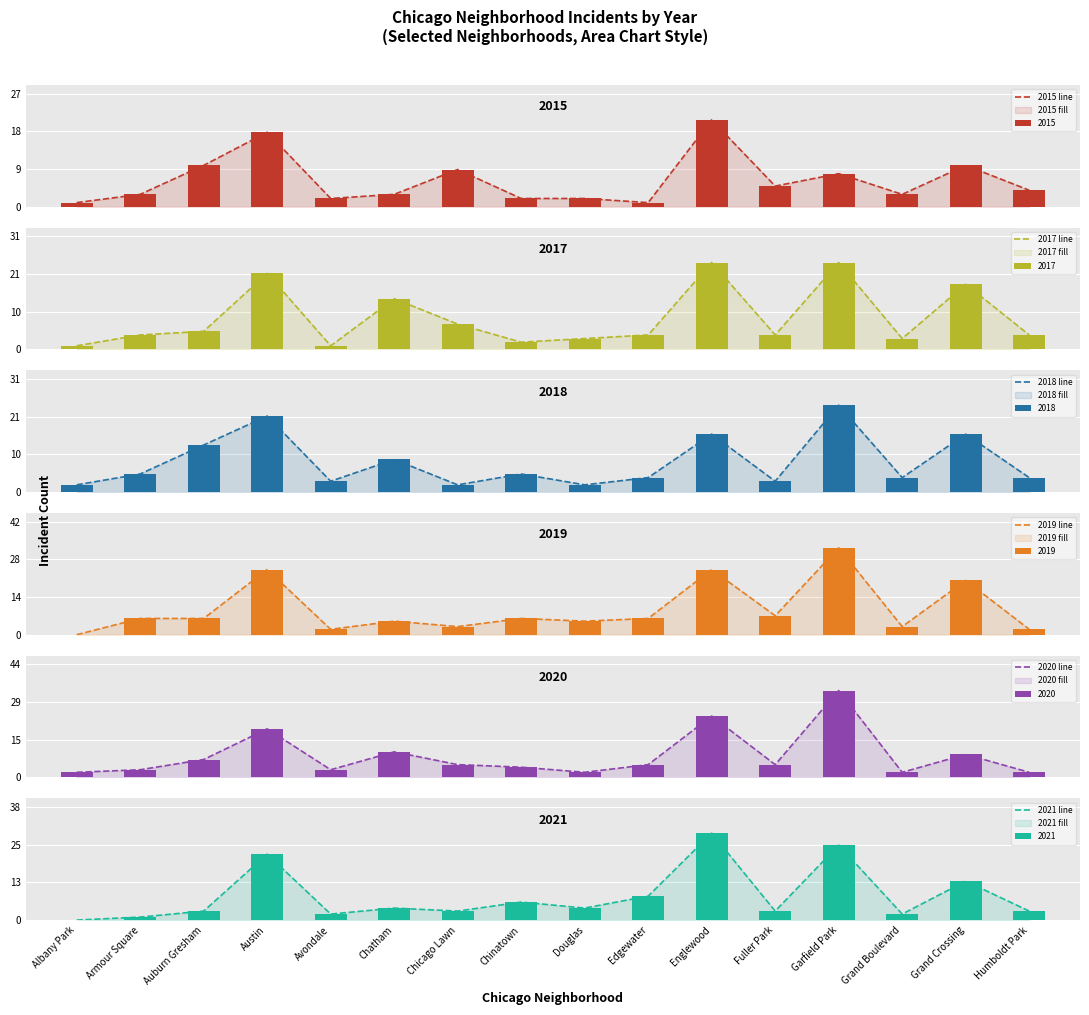

Reading left to right, what are all the values shown in this chart?

2015 line: Albany Park=1	Armour Square=3	Auburn Gresham=10	Austin=18	Avondale=2	Chatham=3	Chicago Lawn=9	Chinatown=2	Douglas=2	Edgewater=1	Englewood=21	Fuller Park=5	Garfield Park=8	Grand Boulevard=3	Grand Crossing=10	Humboldt Park=4
2017 line: Albany Park=1	Armour Square=4	Auburn Gresham=5	Austin=21	Avondale=1	Chatham=14	Chicago Lawn=7	Chinatown=2	Douglas=3	Edgewater=4	Englewood=24	Fuller Park=4	Garfield Park=24	Grand Boulevard=3	Grand Crossing=18	Humboldt Park=4
2018 line: Albany Park=2	Armour Square=5	Auburn Gresham=13	Austin=21	Avondale=3	Chatham=9	Chicago Lawn=2	Chinatown=5	Douglas=2	Edgewater=4	Englewood=16	Fuller Park=3	Garfield Park=24	Grand Boulevard=4	Grand Crossing=16	Humboldt Park=4
2019 line: Albany Park=0	Armour Square=6	Auburn Gresham=6	Austin=24	Avondale=2	Chatham=5	Chicago Lawn=3	Chinatown=6	Douglas=5	Edgewater=6	Englewood=24	Fuller Park=7	Garfield Park=32	Grand Boulevard=3	Grand Crossing=20	Humboldt Park=2
2020 line: Albany Park=2	Armour Square=3	Auburn Gresham=7	Austin=19	Avondale=3	Chatham=10	Chicago Lawn=5	Chinatown=4	Douglas=2	Edgewater=5	Englewood=24	Fuller Park=5	Garfield Park=34	Grand Boulevard=2	Grand Crossing=9	Humboldt Park=2
2021 line: Albany Park=0	Armour Square=1	Auburn Gresham=3	Austin=22	Avondale=2	Chatham=4	Chicago Lawn=3	Chinatown=6	Douglas=4	Edgewater=8	Englewood=29	Fuller Park=3	Garfield Park=25	Grand Boulevard=2	Grand Crossing=13	Humboldt Park=3